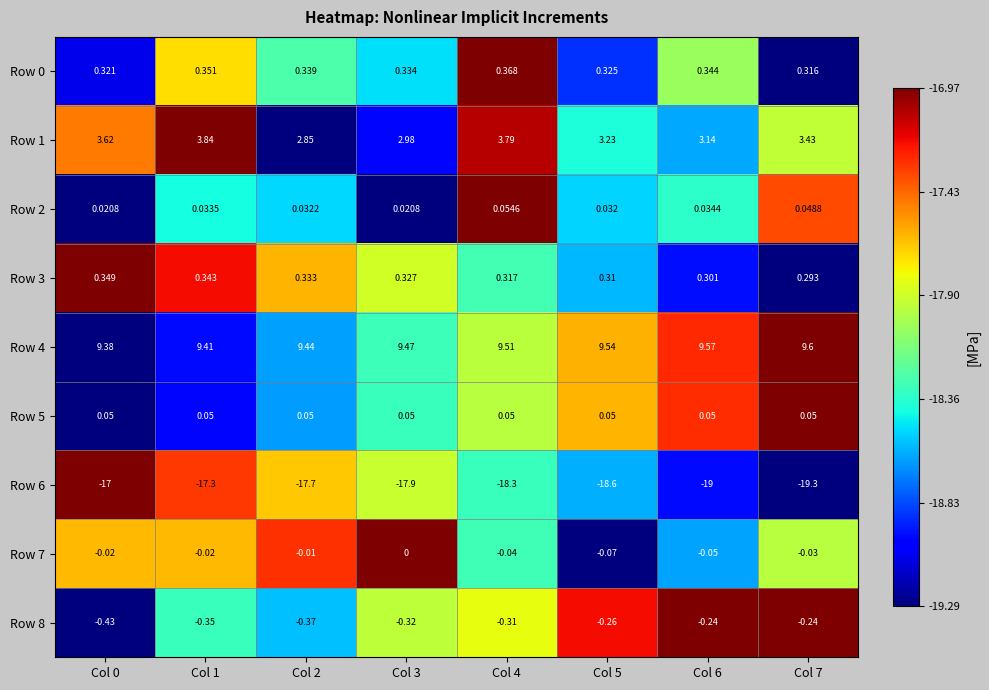

Is the value of Row 2 at Col 0 greater than the value of Row 5 at Col 3?

No